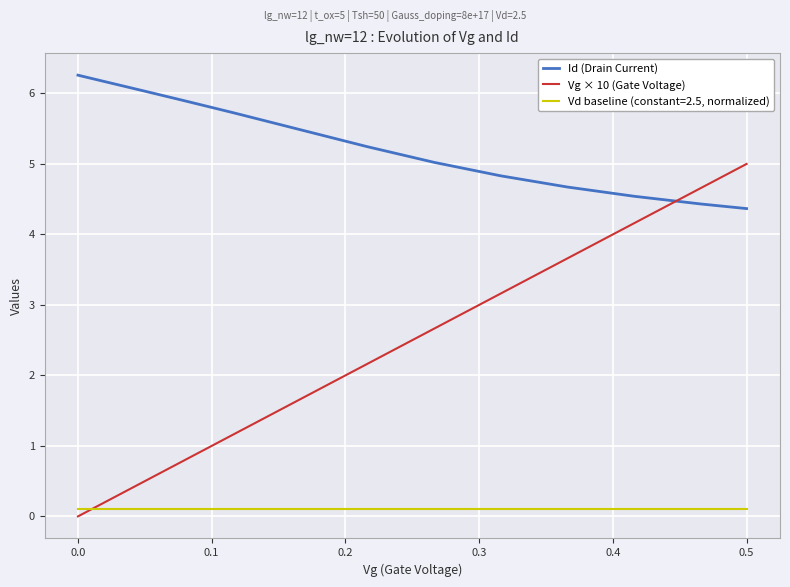

What is the difference between the maximum and minimum values in the Vg × 10 (Gate Voltage) series?

5.0